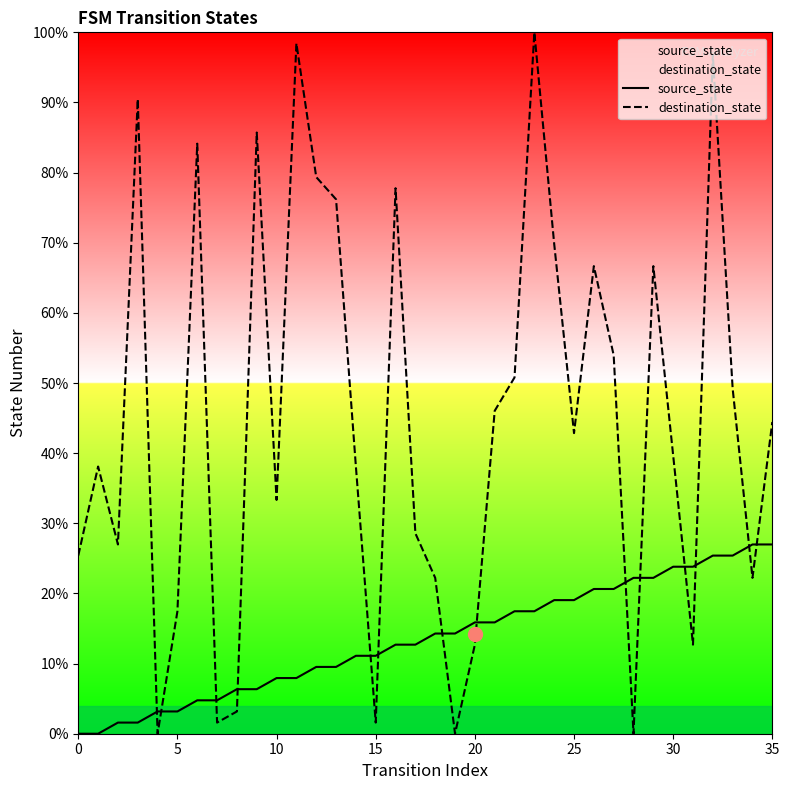

True or false: source_state and destination_state intersect in this chart.

True